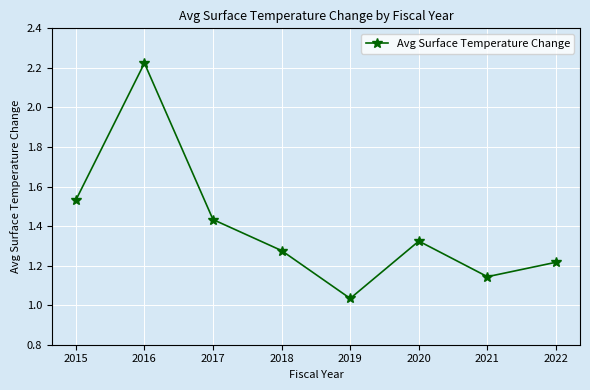

List the labels in order of value, smallest first.

2019, 2021, 2022, 2018, 2020, 2017, 2015, 2016